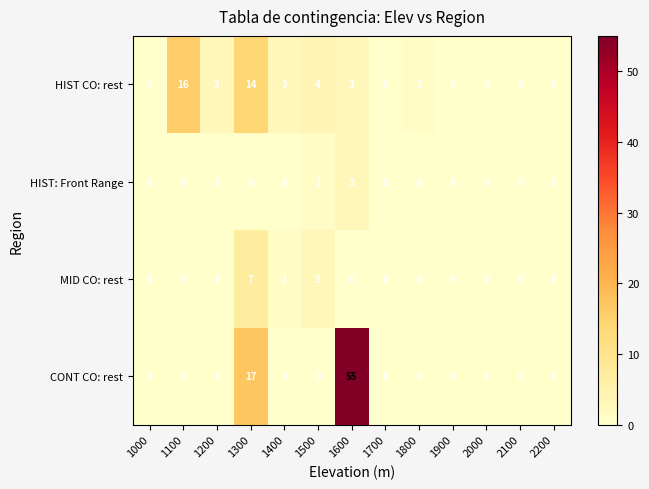

Where is HIST CO: rest nearest to the value 8?

1500